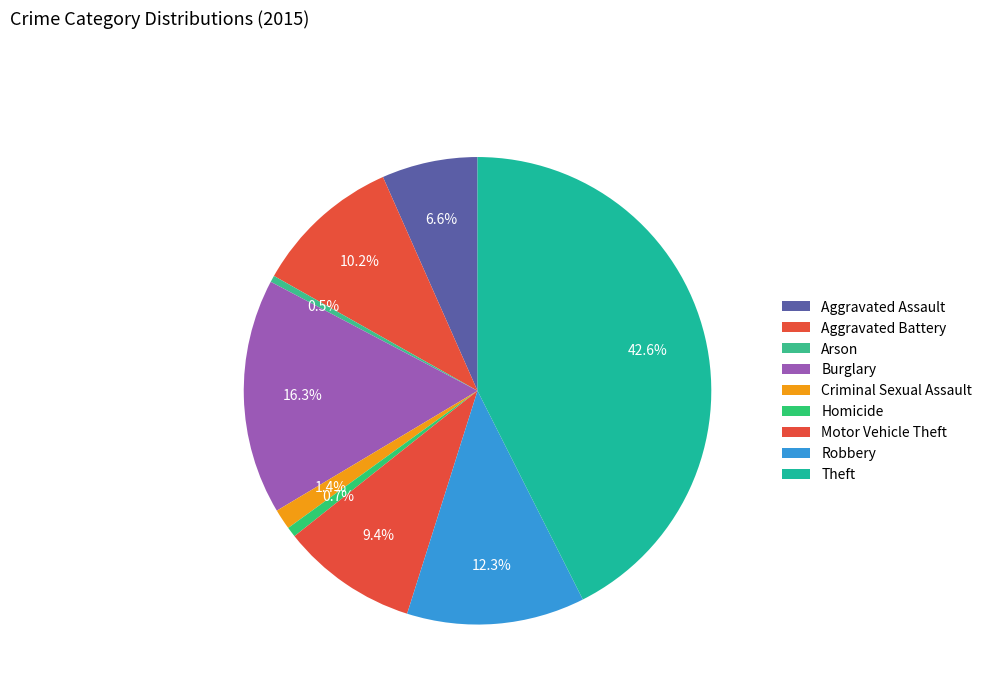

Do Homicide and Aggravated Assault together represent more than half of the pie?

No